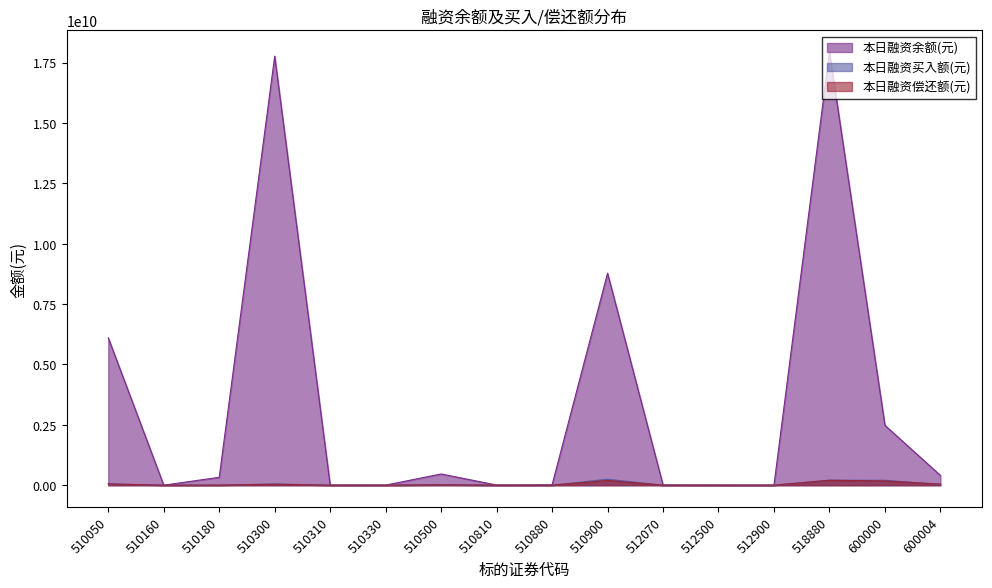

What is the lowest value of the 本日融资买入额(元) series?

1895